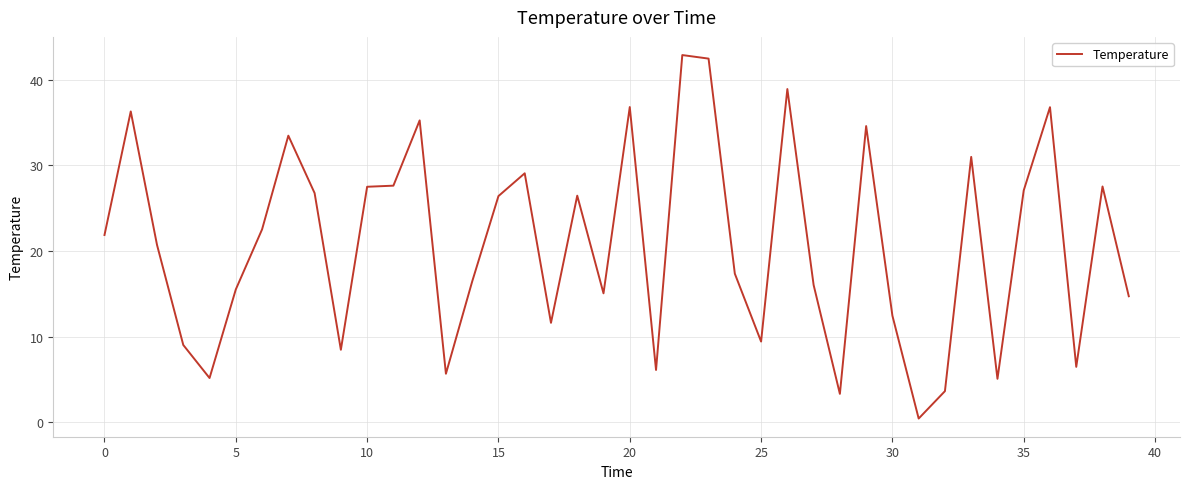

What is the difference between the maximum and minimum values?

42.5